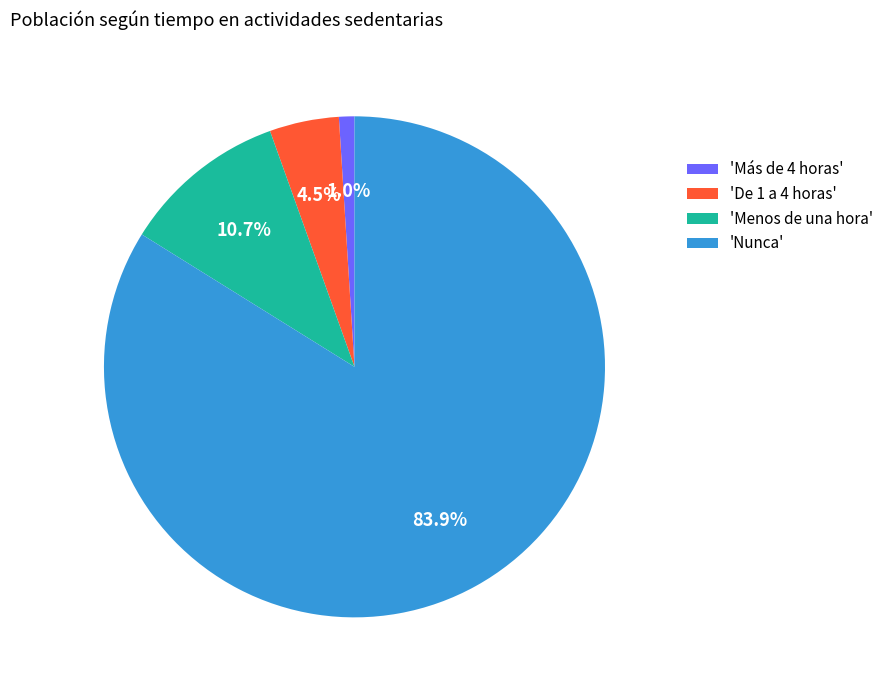

What is the largest slice in the pie chart?

'Nunca'